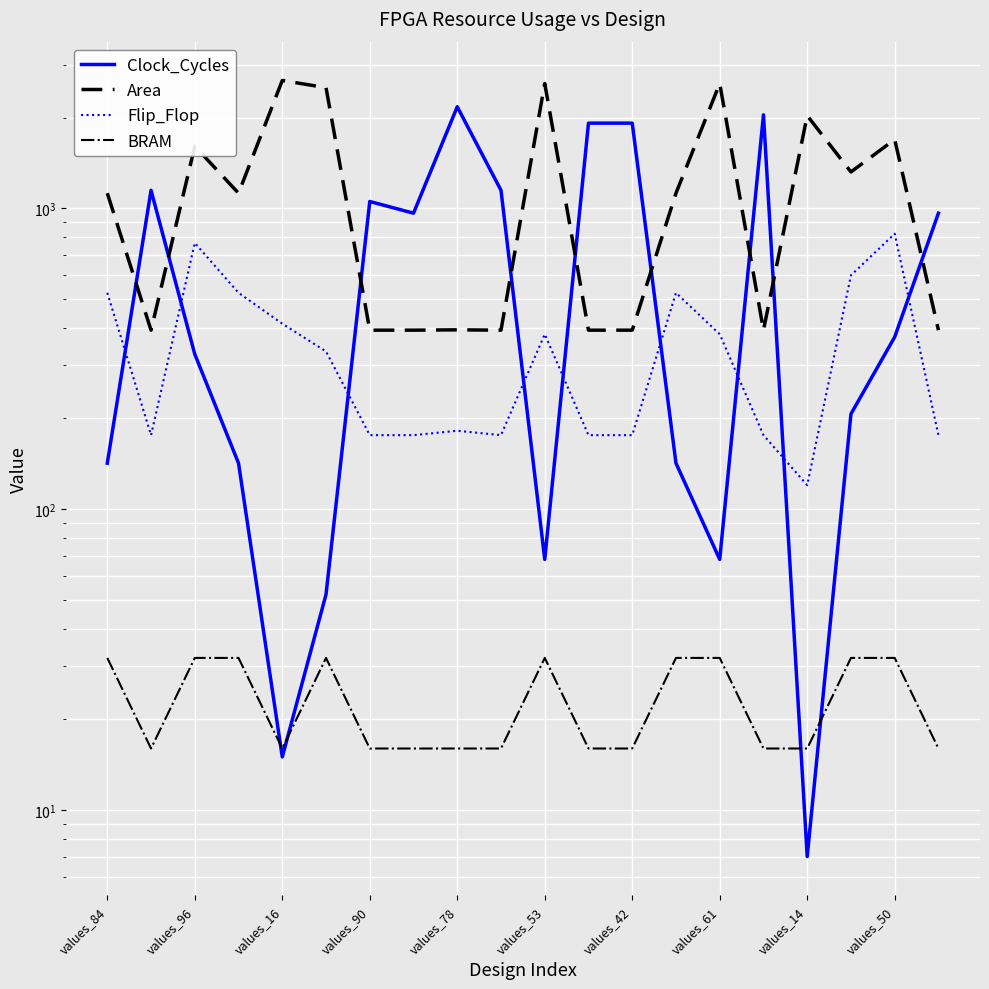

What is the smallest value displayed?

7